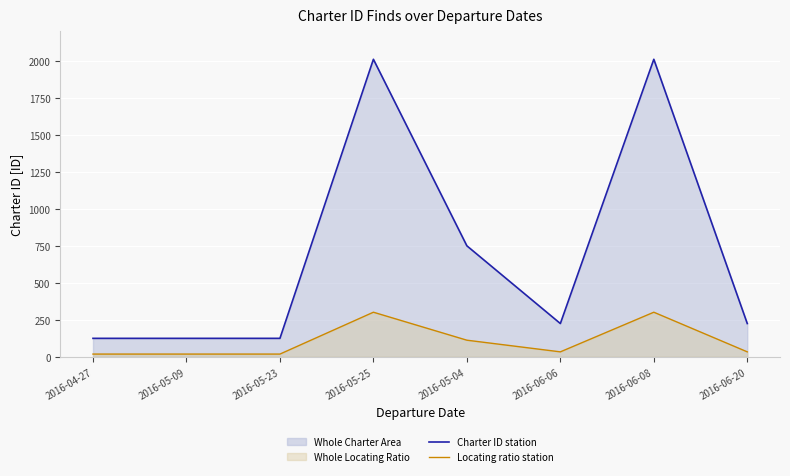

Reading right to left, transcribe all the data shown in this chart.

Charter ID station: 2016-06-20=225.0	2016-06-08=2010.0	2016-06-06=225.0	2016-05-04=750.0	2016-05-25=2010.0	2016-05-23=125.0	2016-05-09=125.0	2016-04-27=125.0
Locating ratio station: 2016-06-20=33.8	2016-06-08=301.5	2016-06-06=33.8	2016-05-04=112.5	2016-05-25=301.5	2016-05-23=18.8	2016-05-09=18.8	2016-04-27=18.8